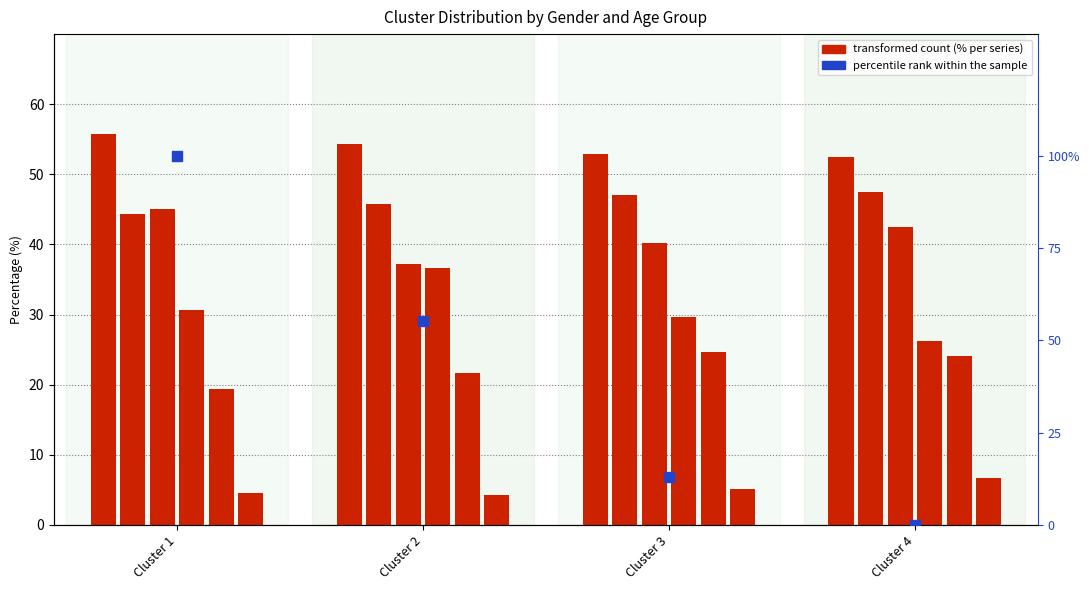

Which series reaches the maximum Y coordinate?

percentile rank within the sample